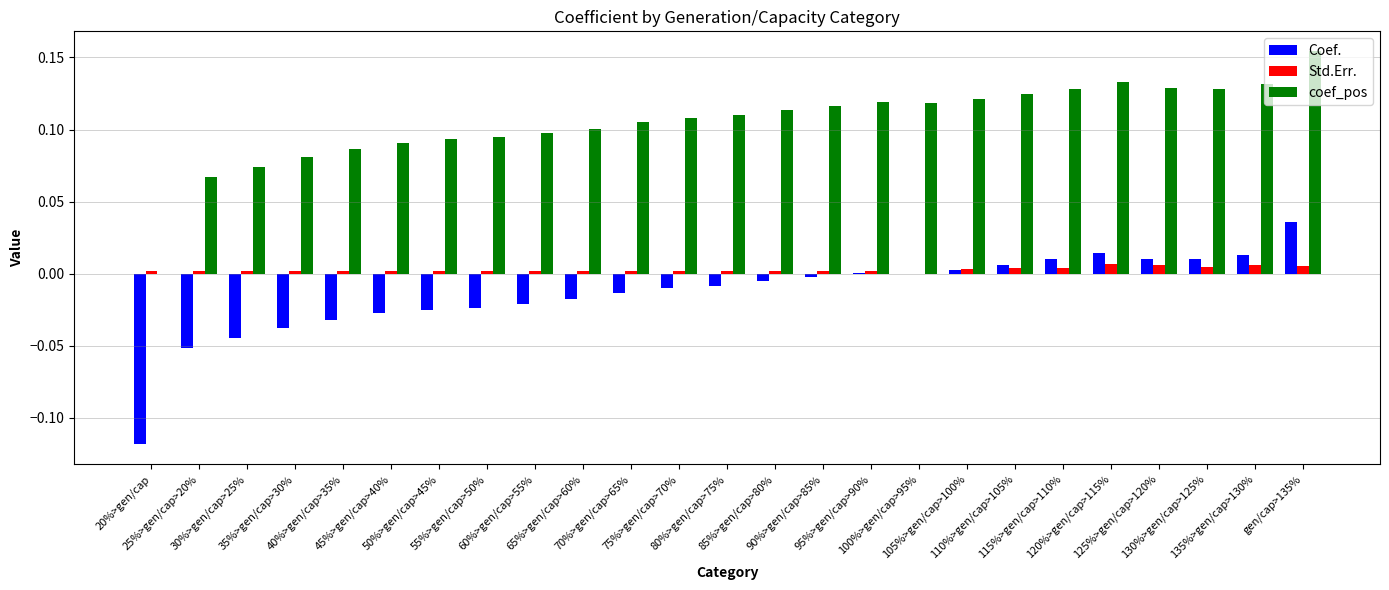

Which series has the largest total across all categories?

coef_pos